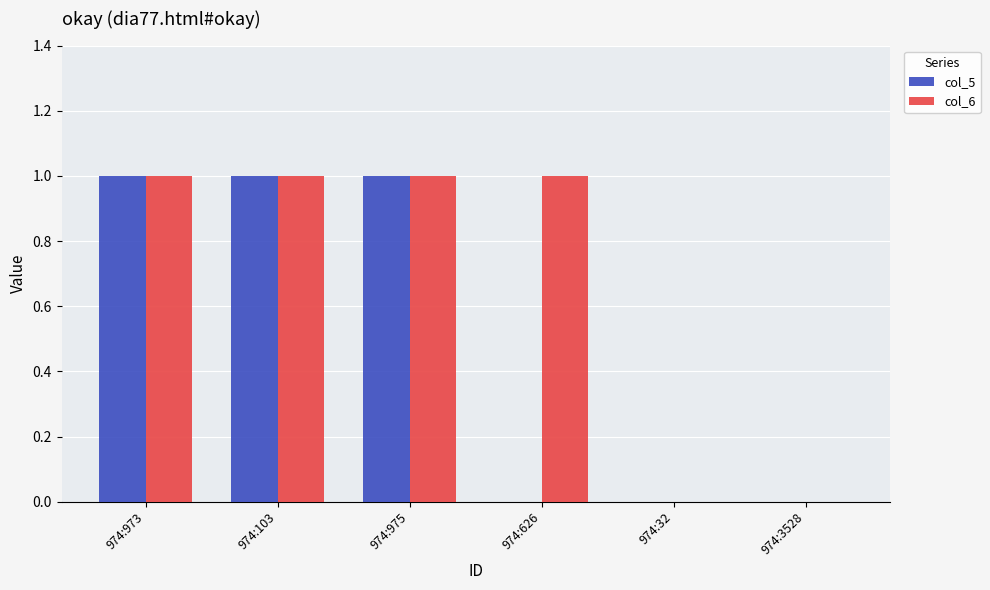

Are the bars grouped side by side (vs. stacked)?

Yes